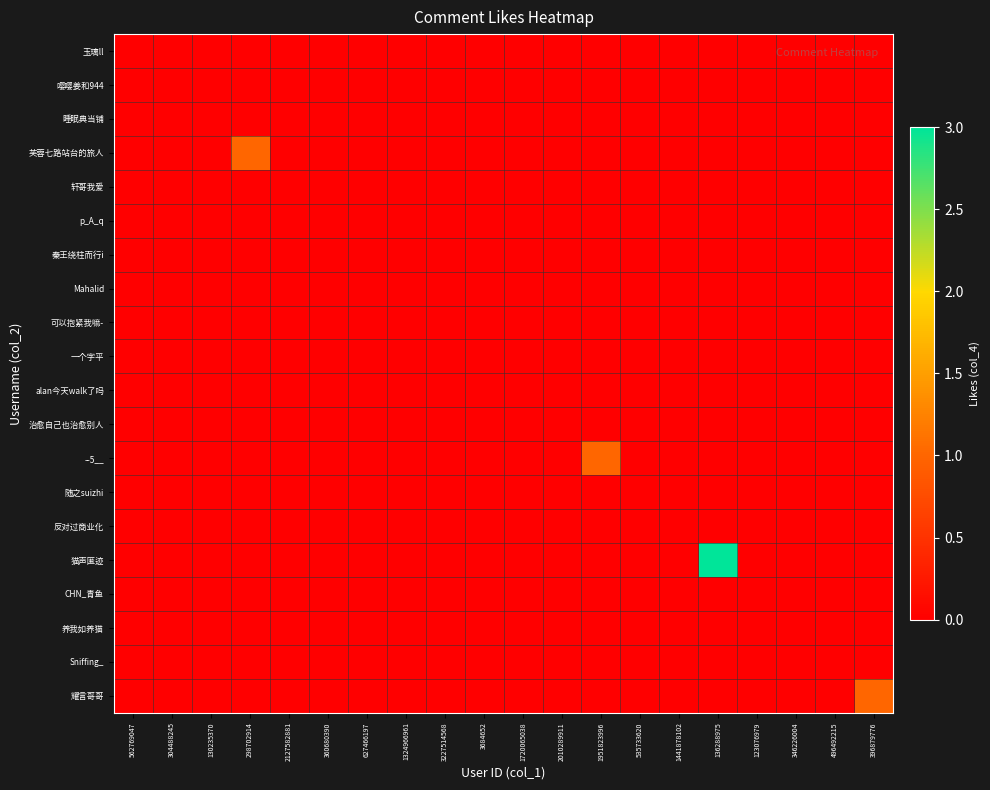

Which category has the highest value across all series?

136288975